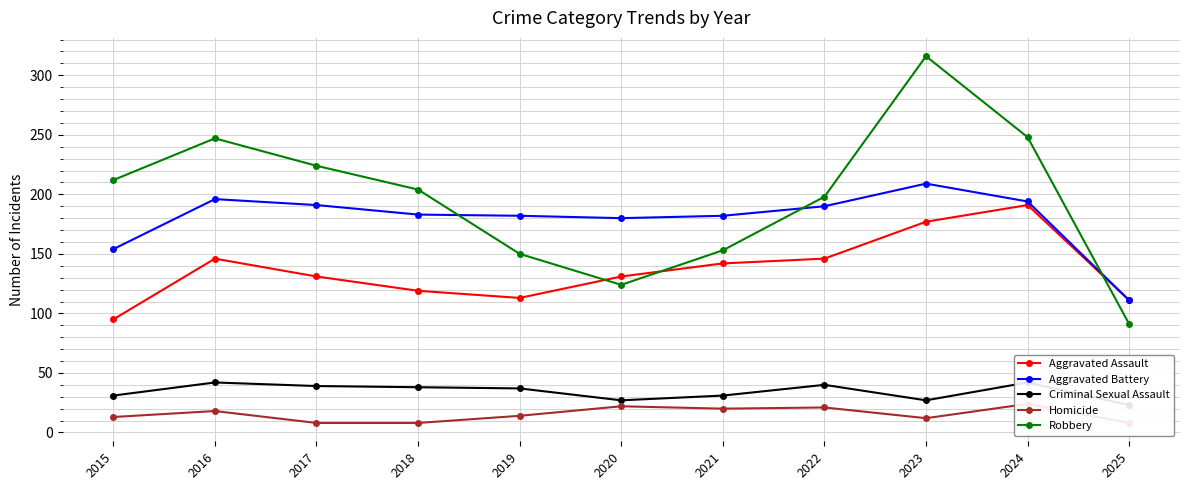

The Criminal Sexual Assault series shows 42 at 2024. True or false?

True